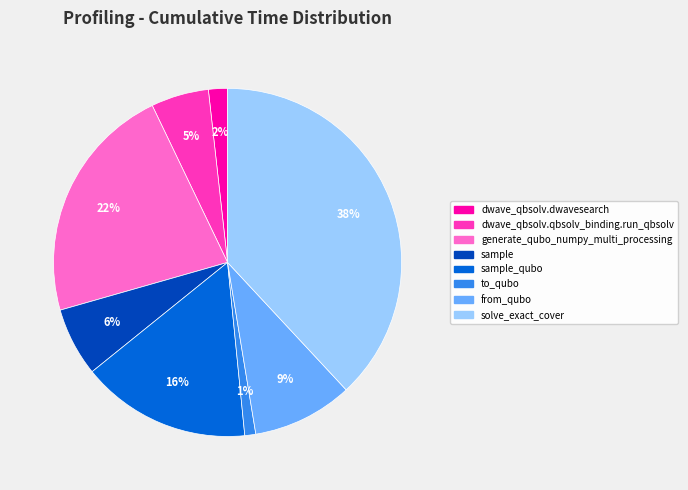

Count the number of slices in the pie.

8